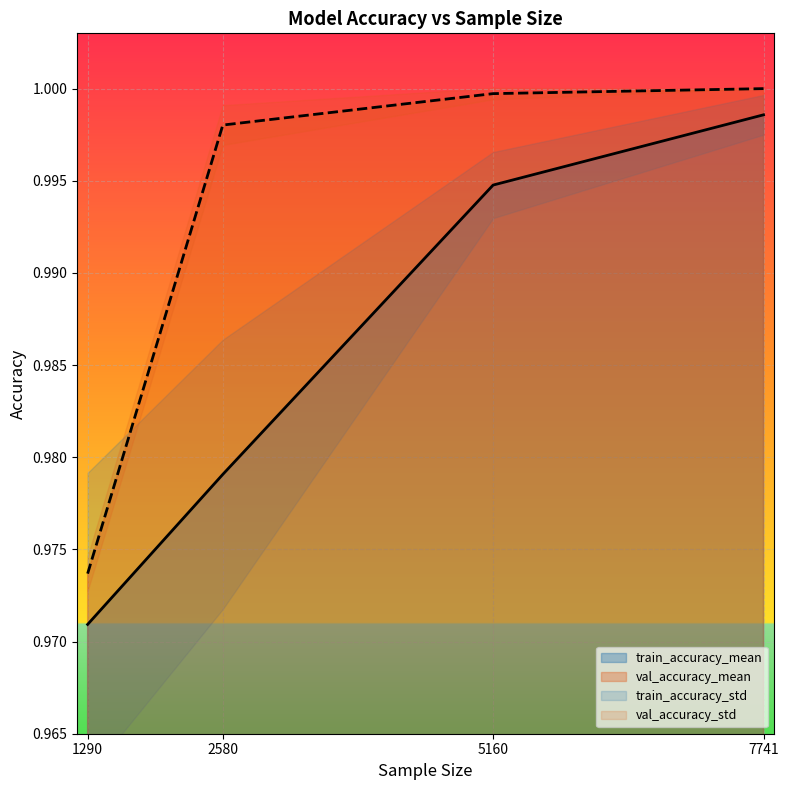

Which series has the largest total across all categories?

val_accuracy_mean